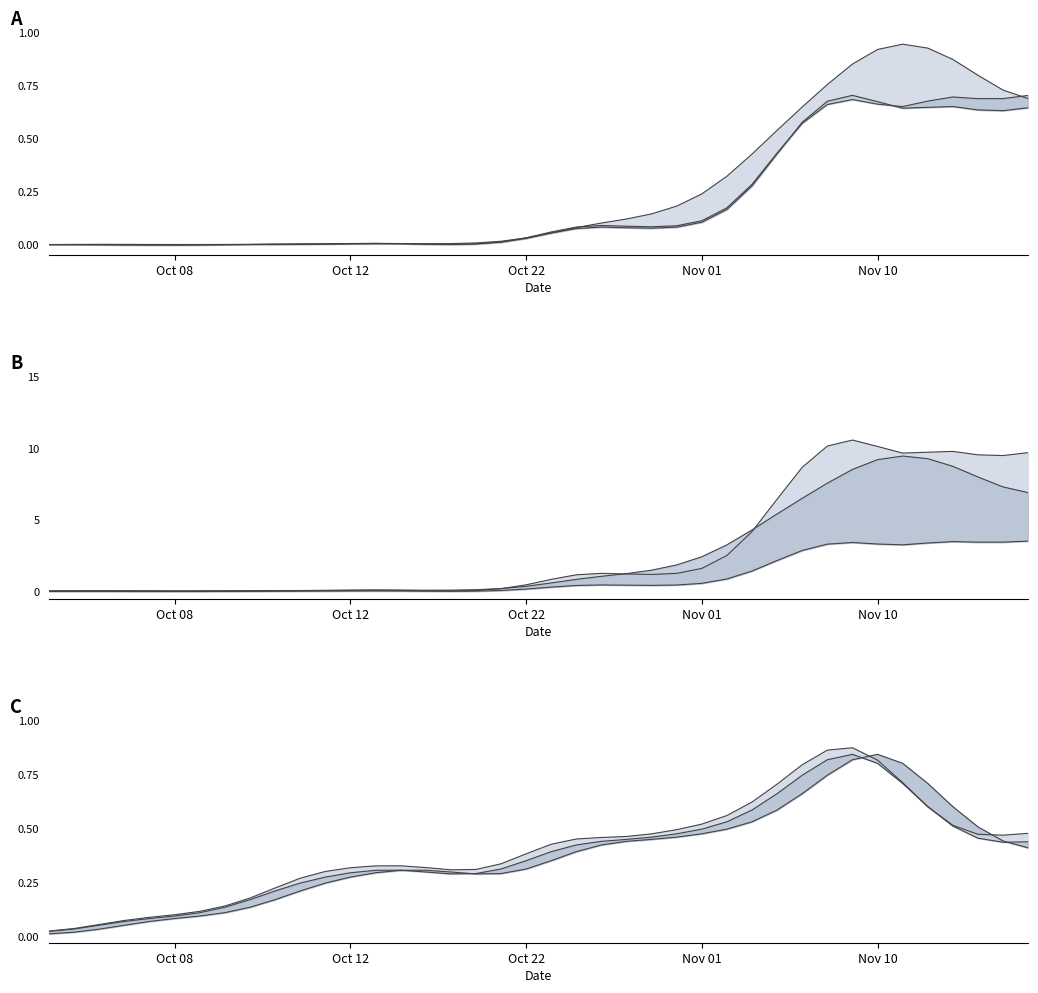

True or false: high has more than 2 interior local peaks.

False